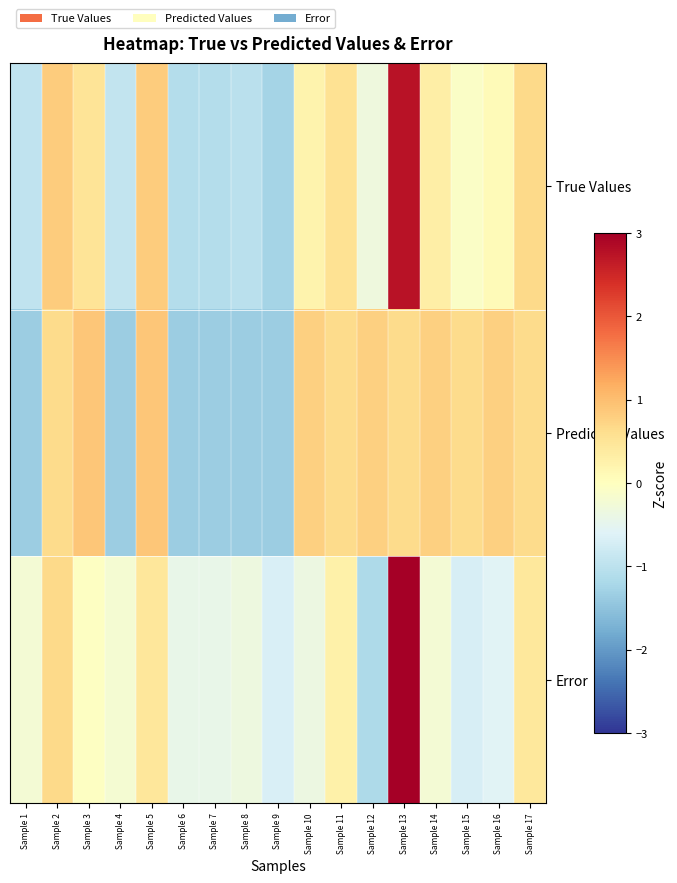

Rank the series by their maximum value, from lowest to highest.

Predicted Values, True Values, Error